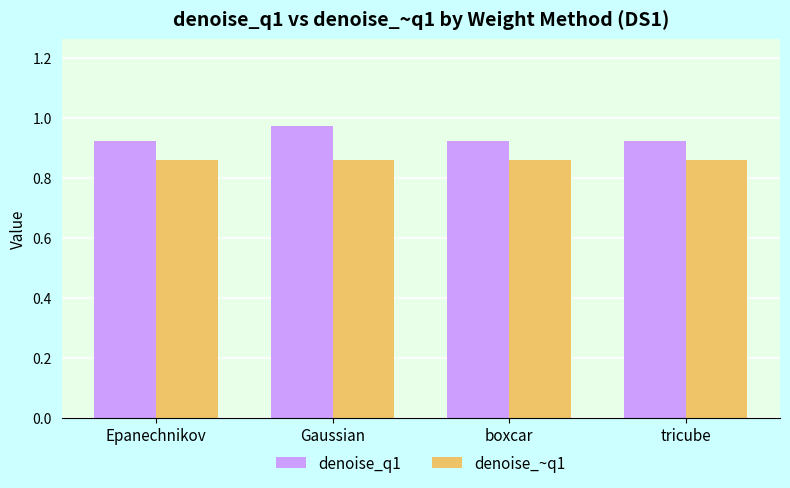

Which category has the highest value across all series?

Gaussian